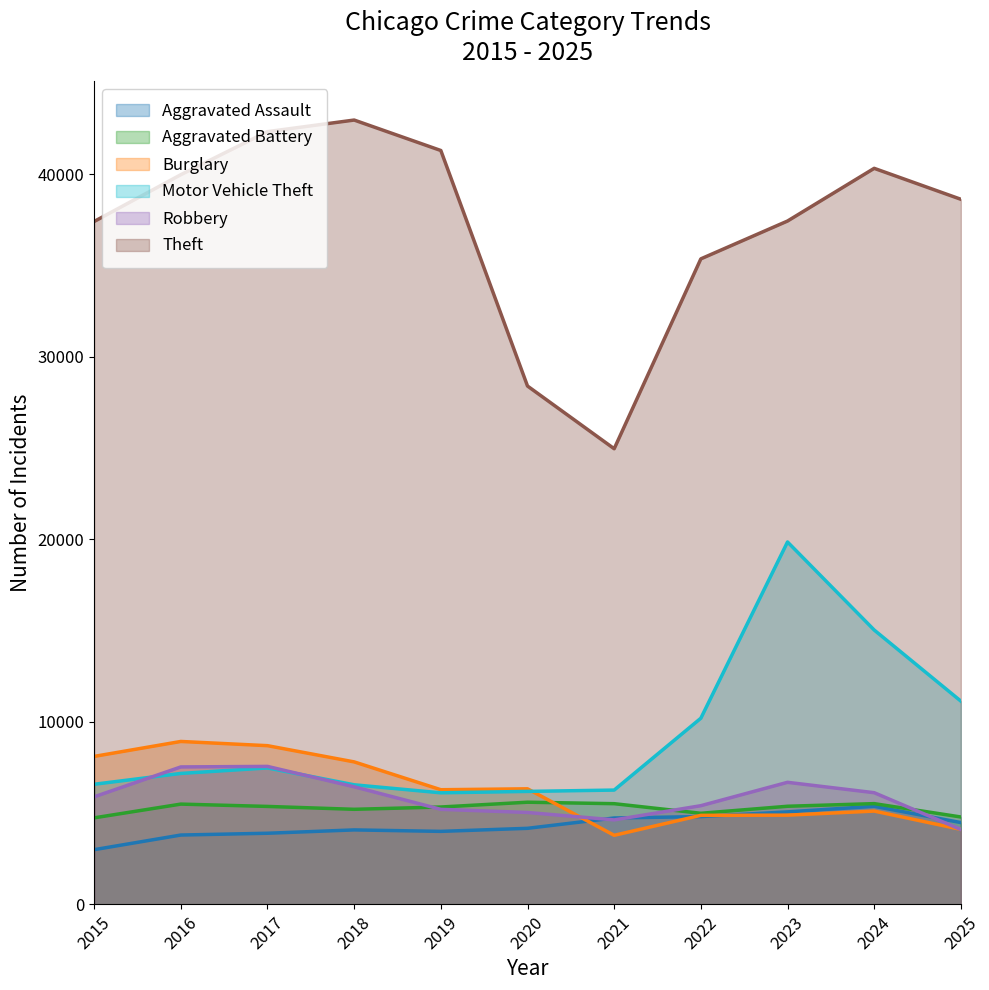

In Burglary, how many points are higher than both neighbors (excluding endpoints)?

3